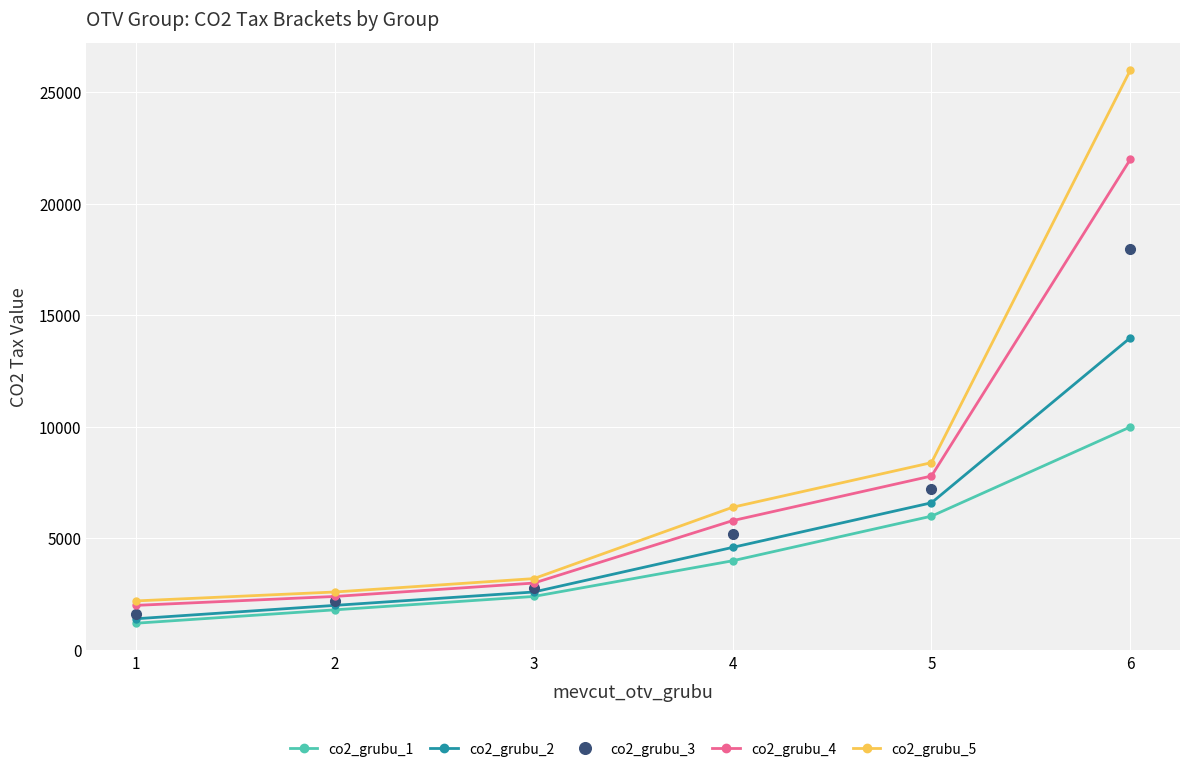

What is the value of the co2_grubu_1 point at the 6th from the left?

10000